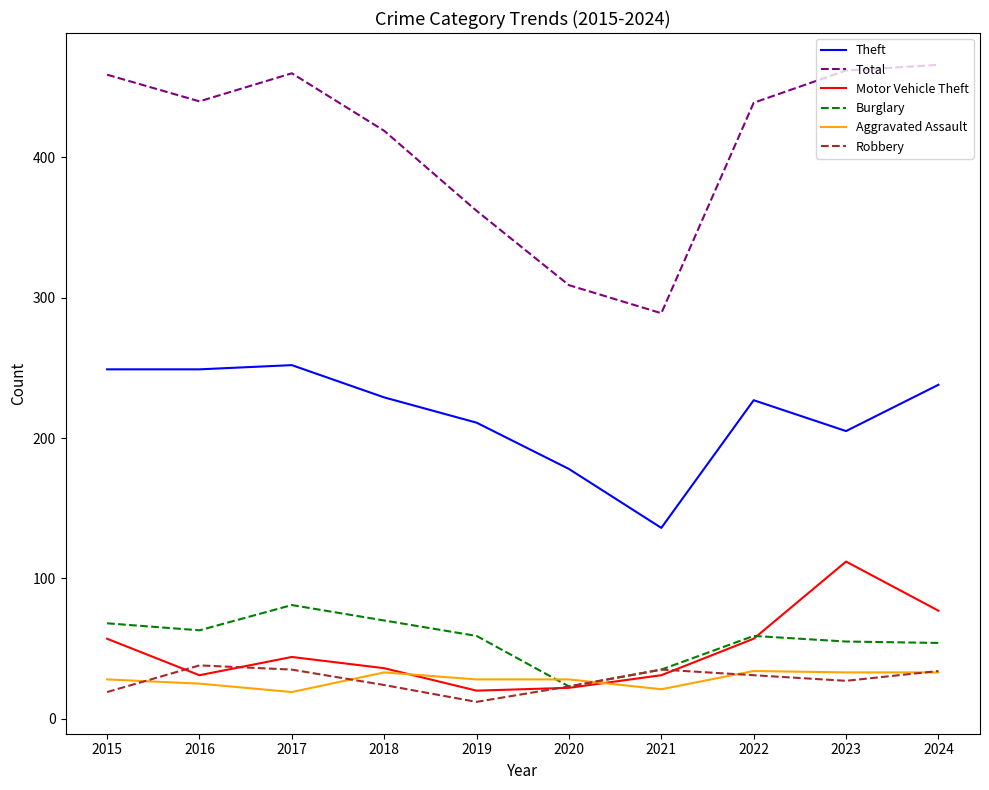

What is the lowest value of the Aggravated Assault series?

19